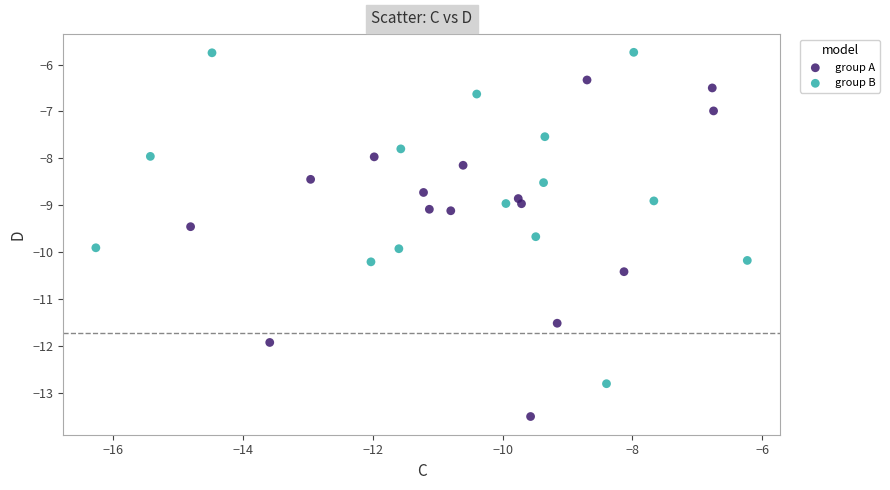

Which series contains the highest Y value?

group B